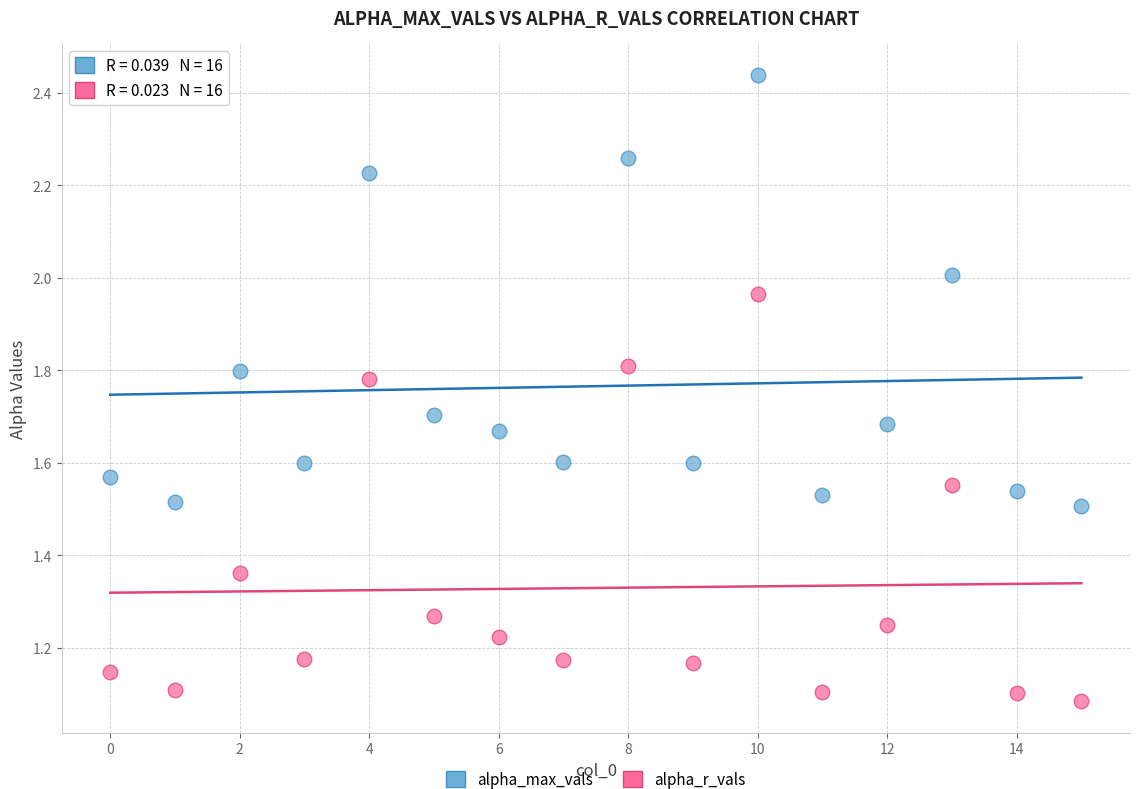

How many points are shown in the scatter plot?

32